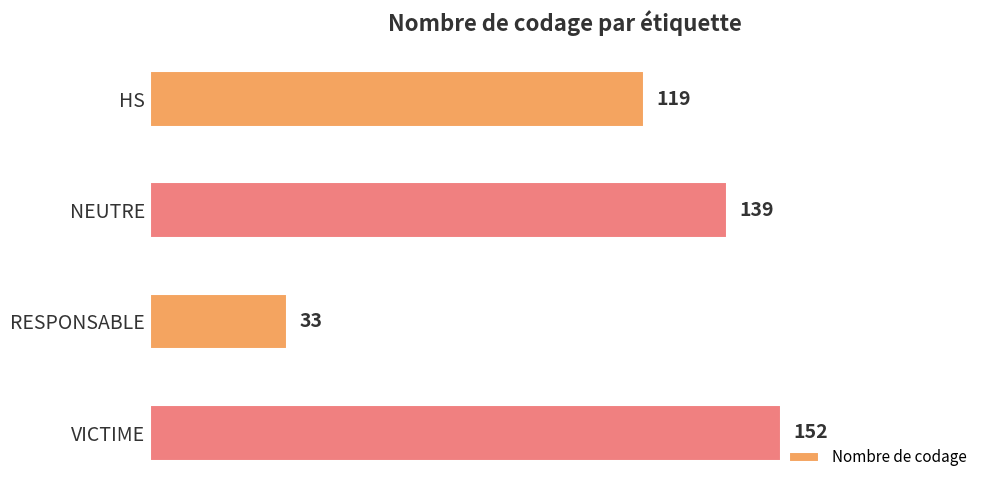

What is the greatest value displayed?

152